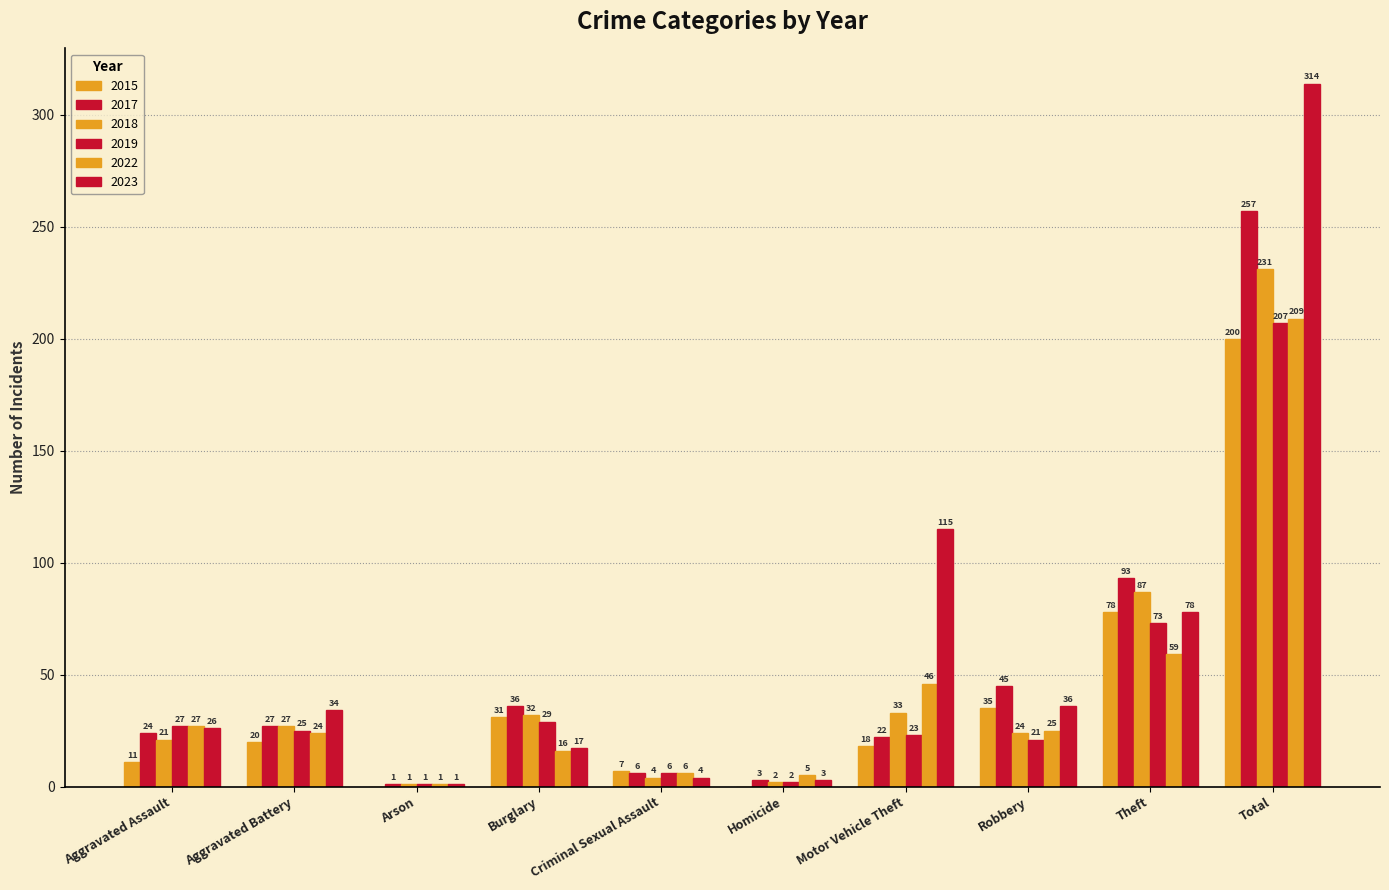

How many distinct data groups are displayed?

6